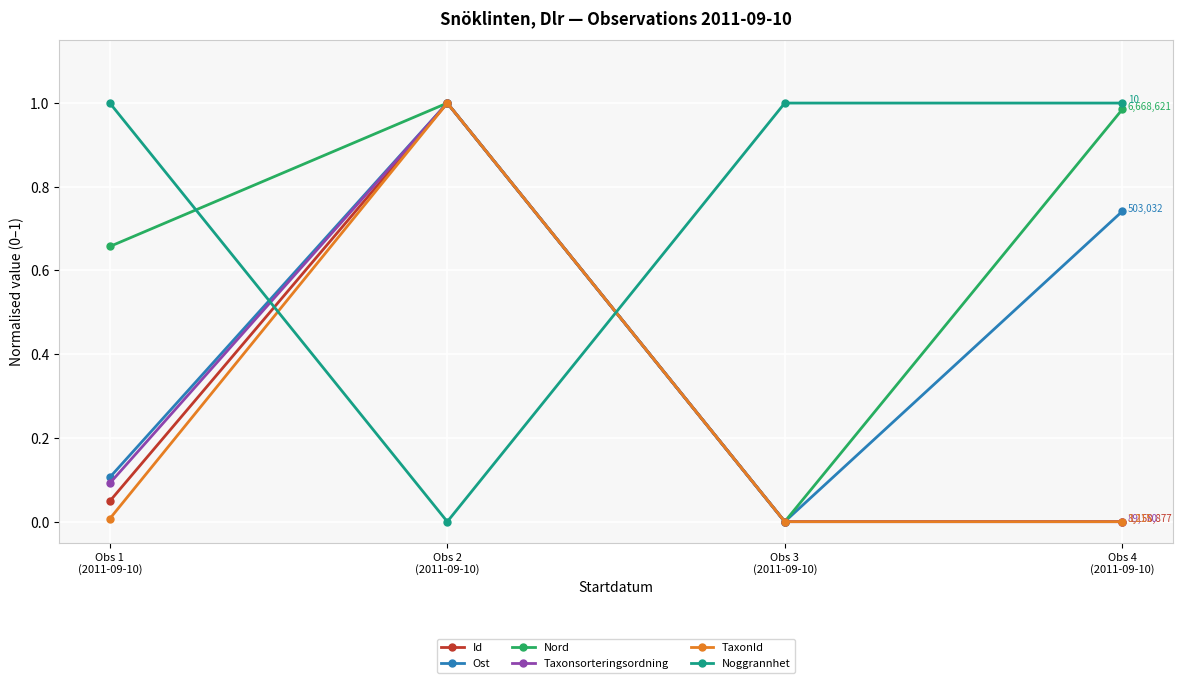

Between Obs 2
(2011-09-10) and Obs 3
(2011-09-10), which series saw the biggest shift?

TaxonId